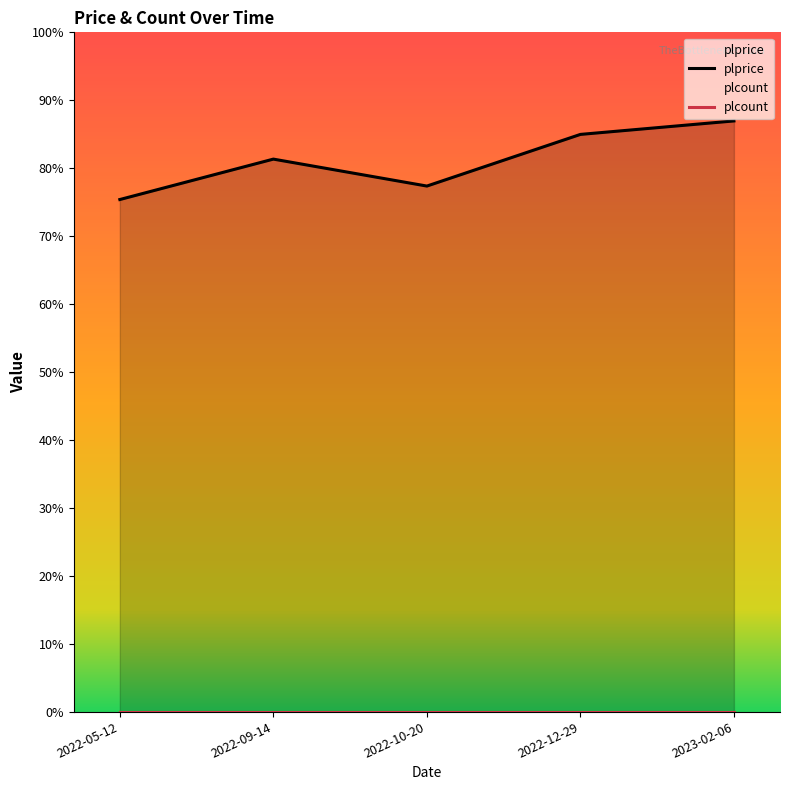

What is the total value across all series at 2022-10-20?

11.7